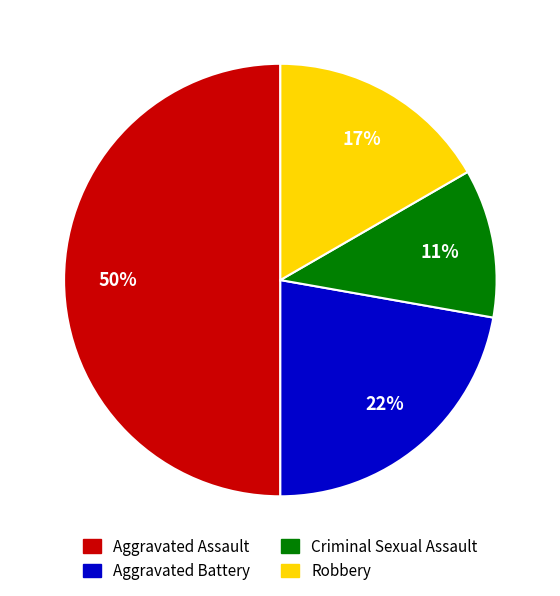

The Aggravated Battery slice represents 16% of the pie. True or false?

False